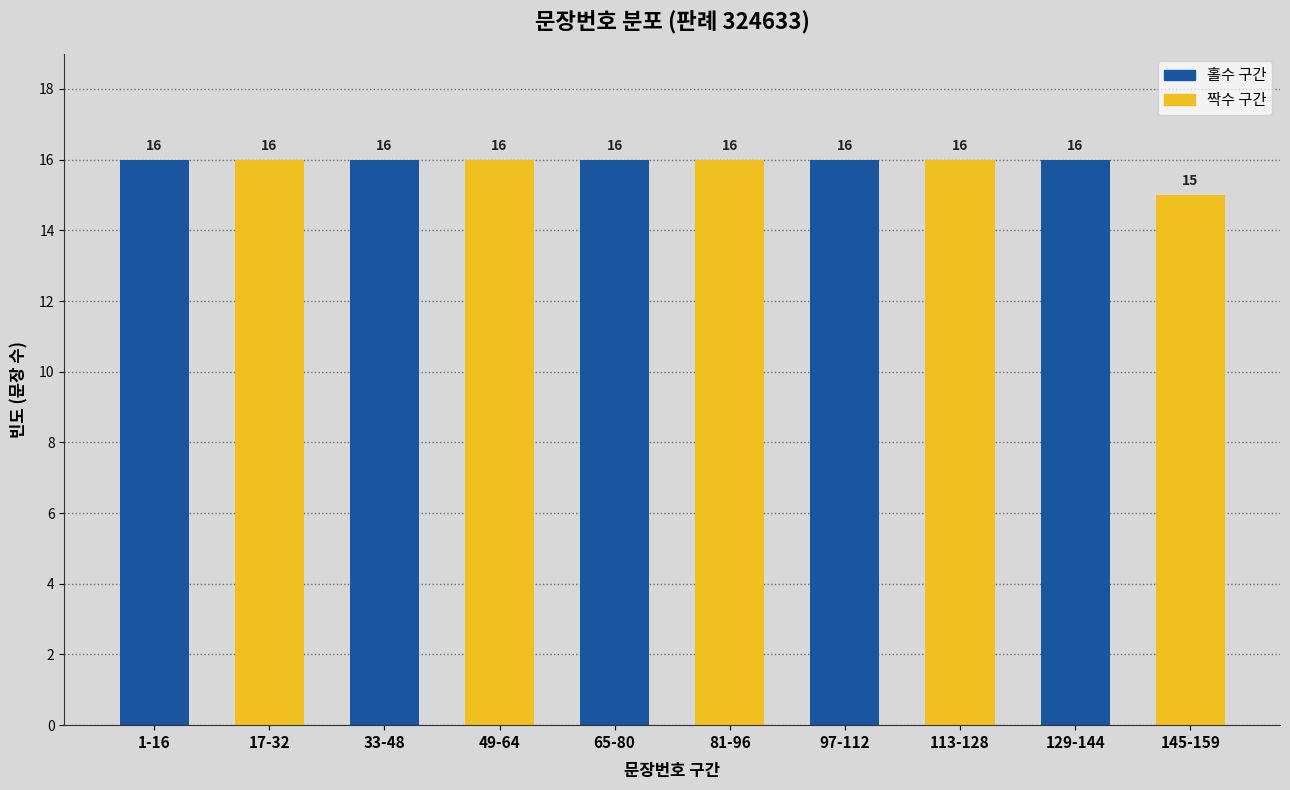

Reading left to right, what are all the values shown in this chart?

16	16	16	16	16	16	16	16	16	15